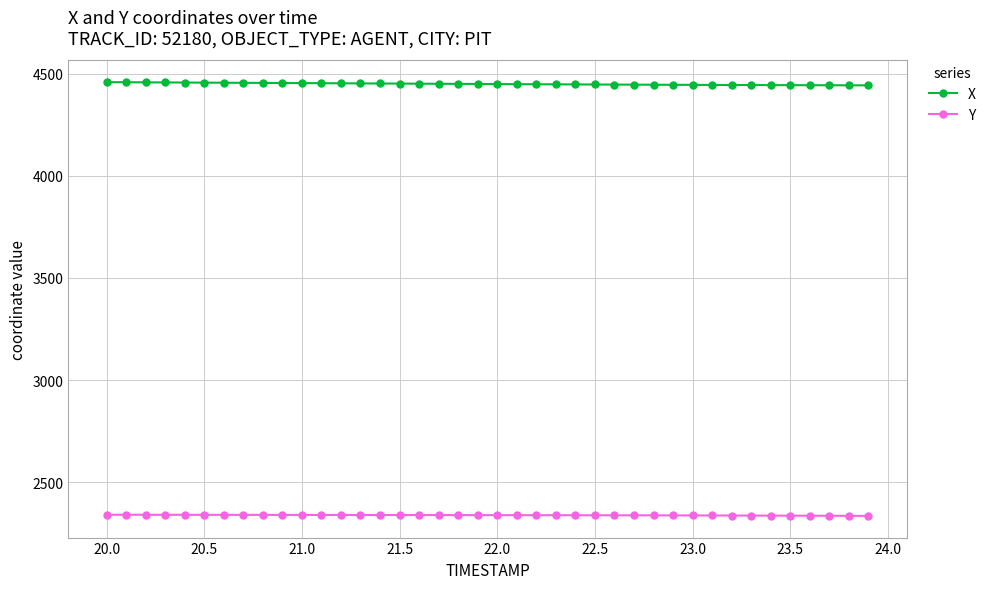

What is the value of the Y point at the 23rd from the left?

2339.1